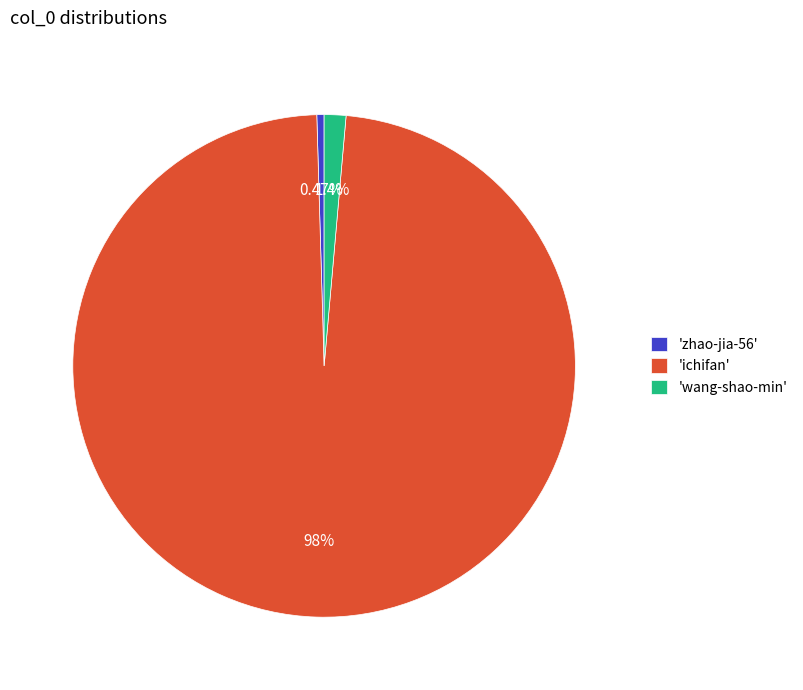

Which category has the smallest portion of the pie?

'zhao-jia-56'